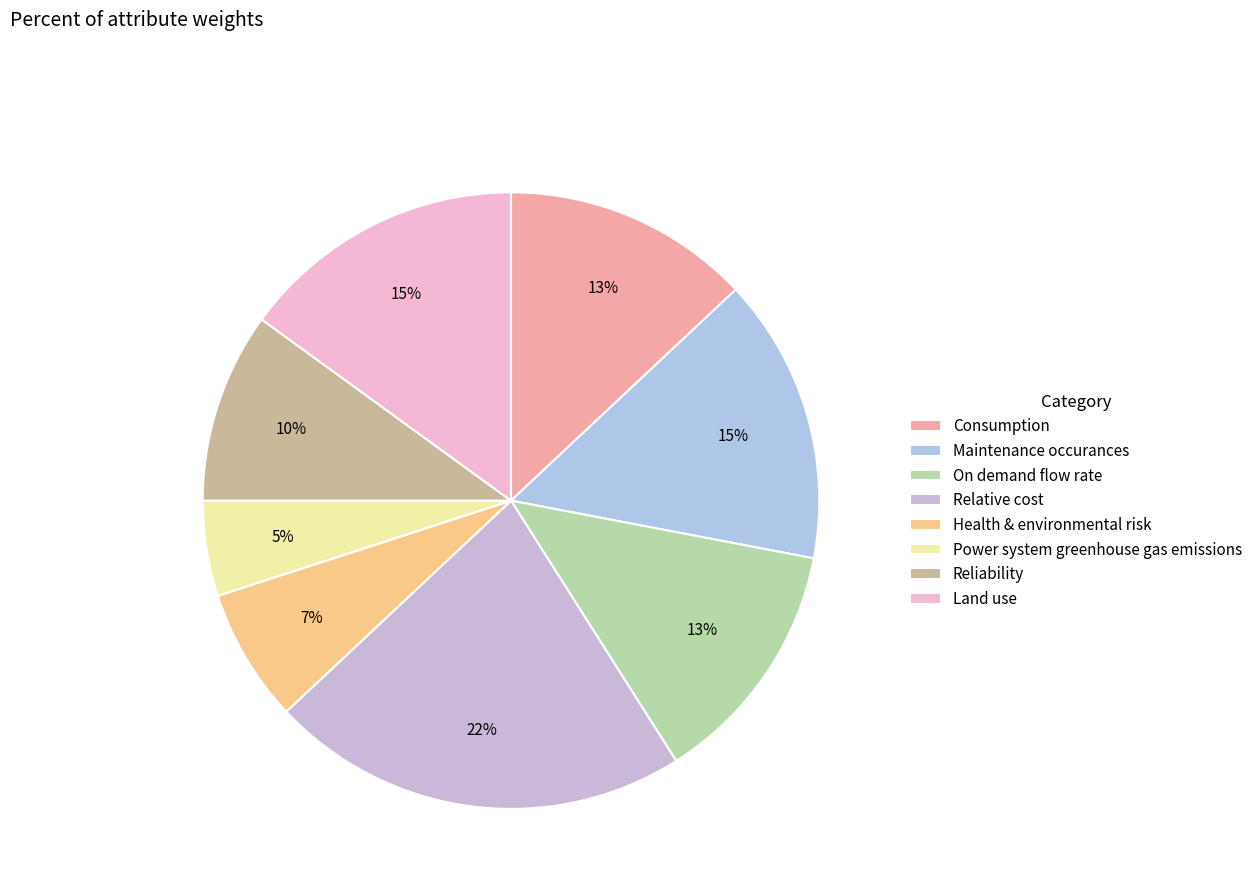

How many slices are in this pie chart?

8